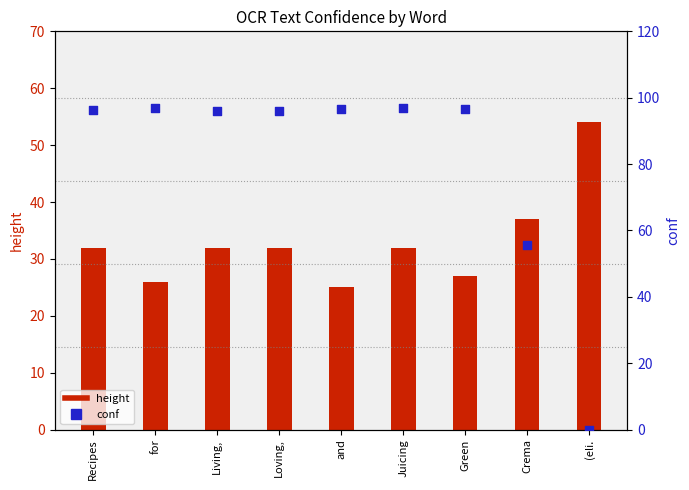

Which series reaches the minimum Y coordinate?

conf